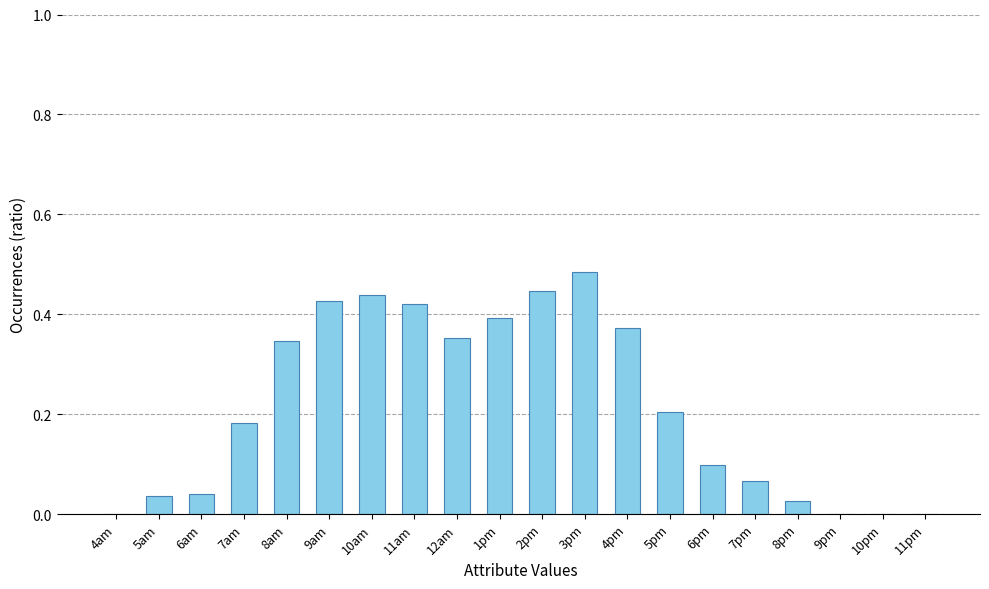

Which category has the highest value across all series?

3pm